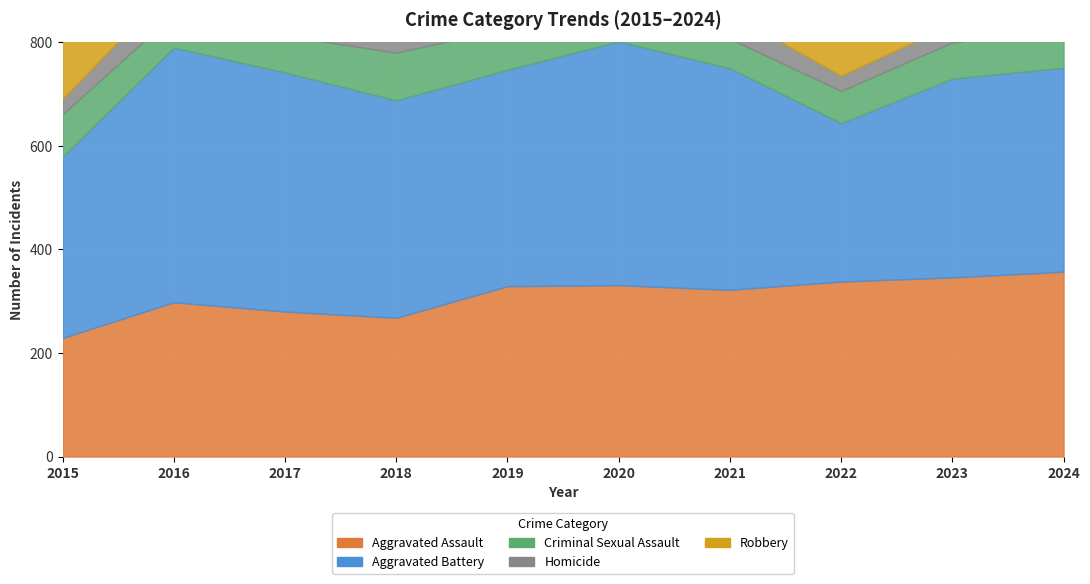

True or false: Homicide and Aggravated Battery cross at least once.

False